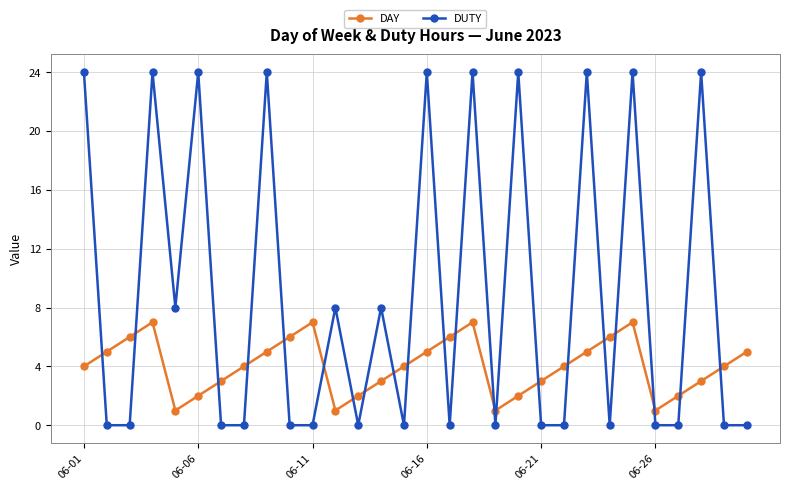

How many interior local valleys does the DAY series have?

4